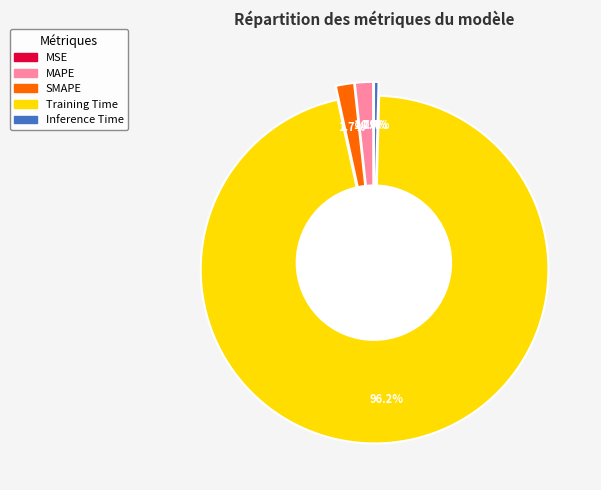

Which category accounts for the majority?

Training Time